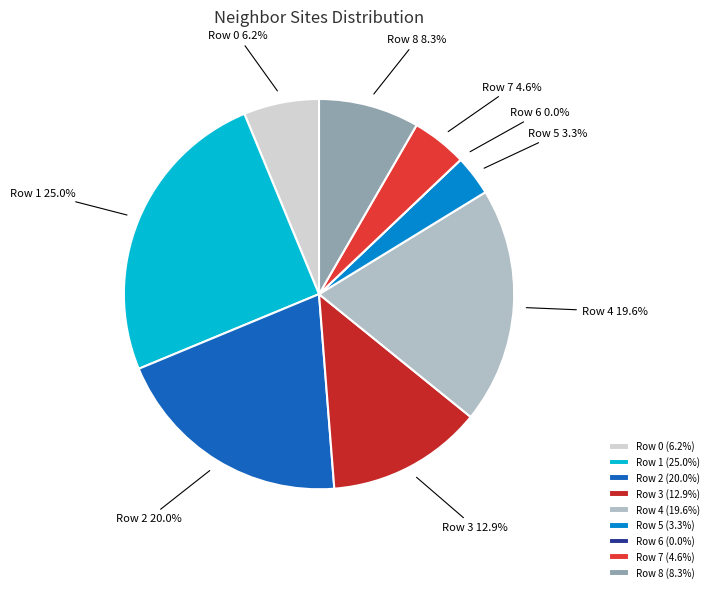

To the nearest percent, what percentage of the pie is Row 0?

6%